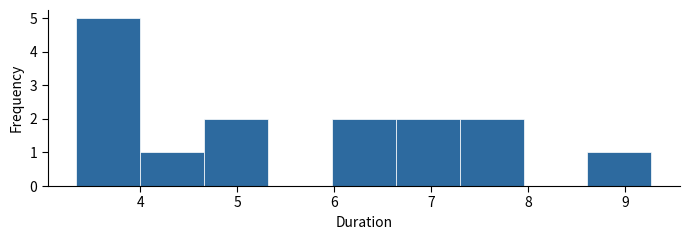

Reading left to right, transcribe this chart: for each bar, give the range it covers on the x-axis and its height. Neither the bar edges nor the heights are printed on the chart, so give them approximately, as read against the axes.

3.3 to 4.0: 5
4.0 to 4.7: 1
4.7 to 5.3: 2
5.3 to 6.0: 0
6.0 to 6.6: 2
6.6 to 7.3: 2
7.3 to 8.0: 2
8.0 to 8.6: 0
8.6 to 9.3: 1